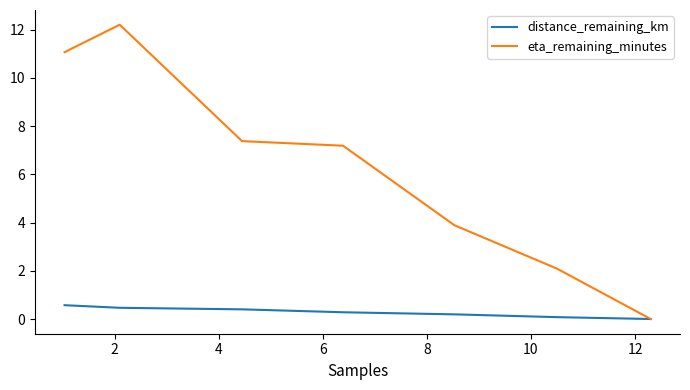

Which series has the largest range (max minus min)?

eta_remaining_minutes